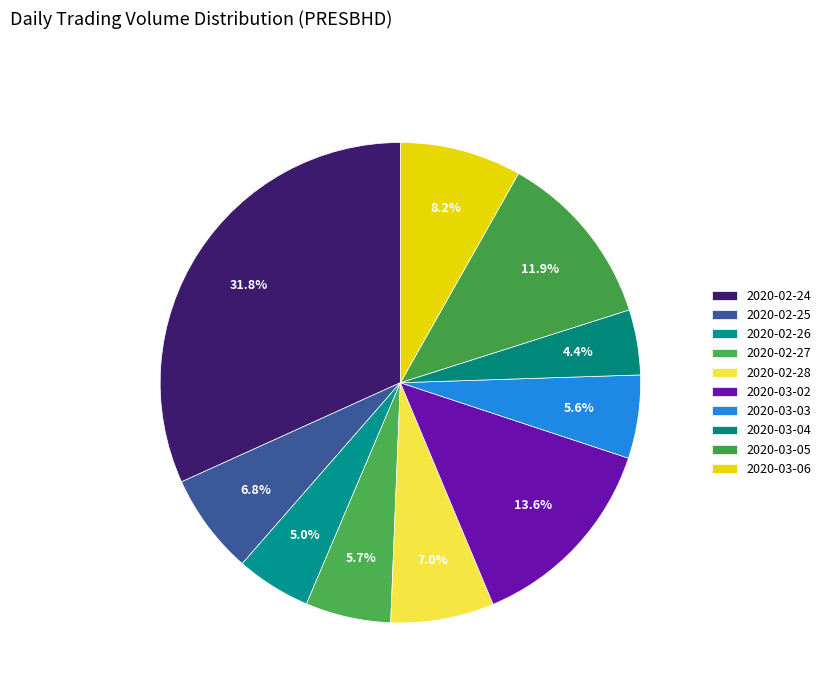

What percentage is NOT represented by 2020-03-05?

88.1%